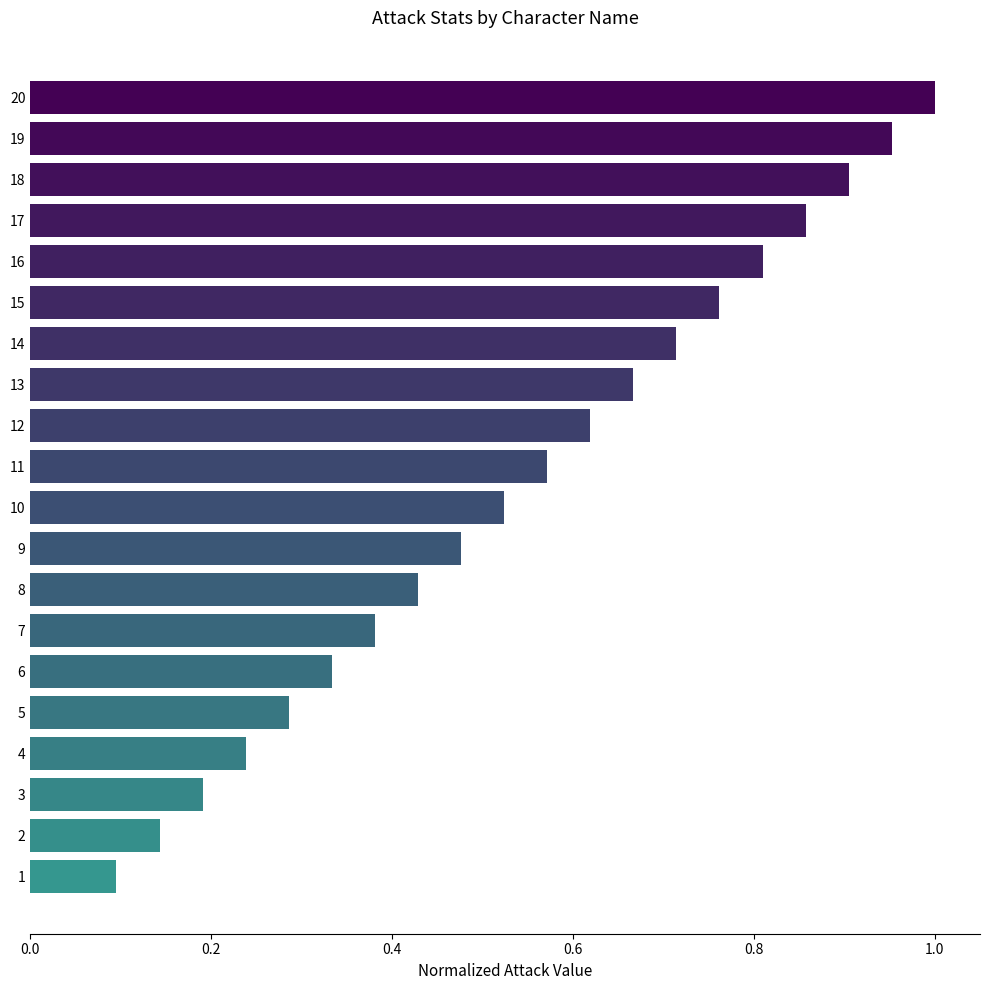

What is the change in value from 19 to 11?

-0.4